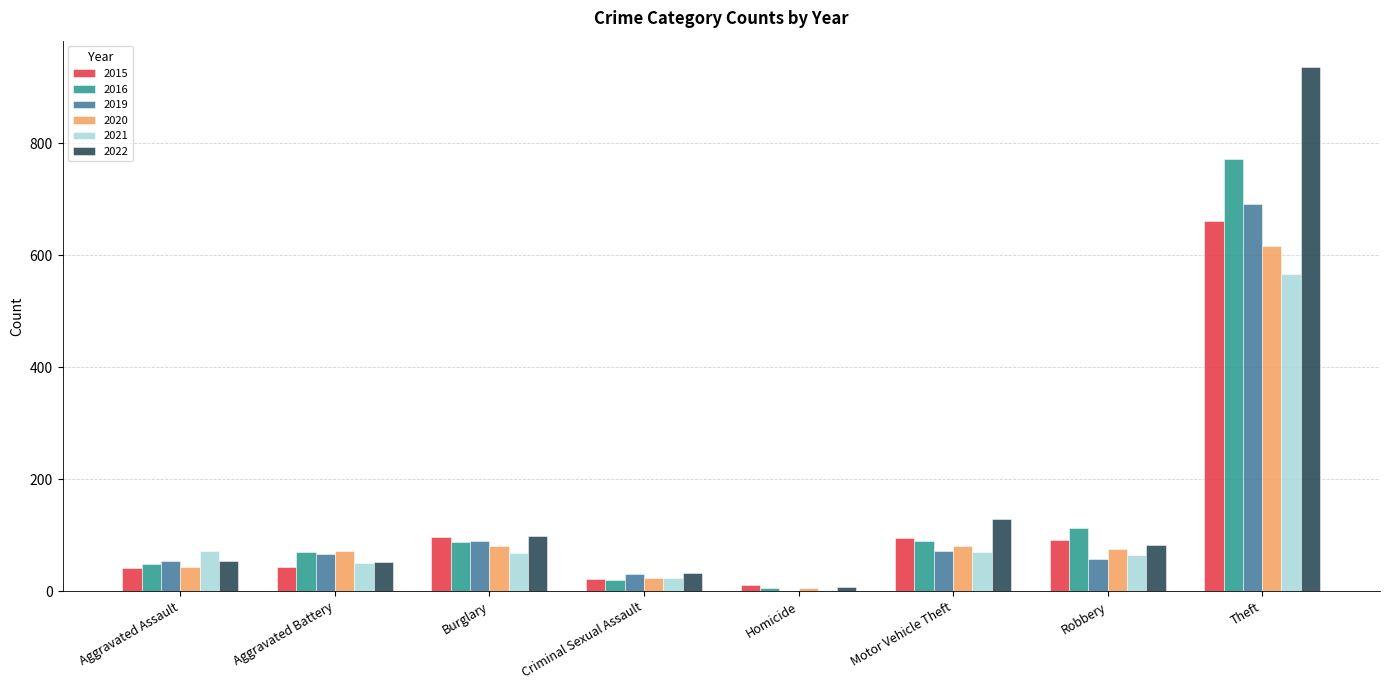

What is the sum of all 2021 values?

919